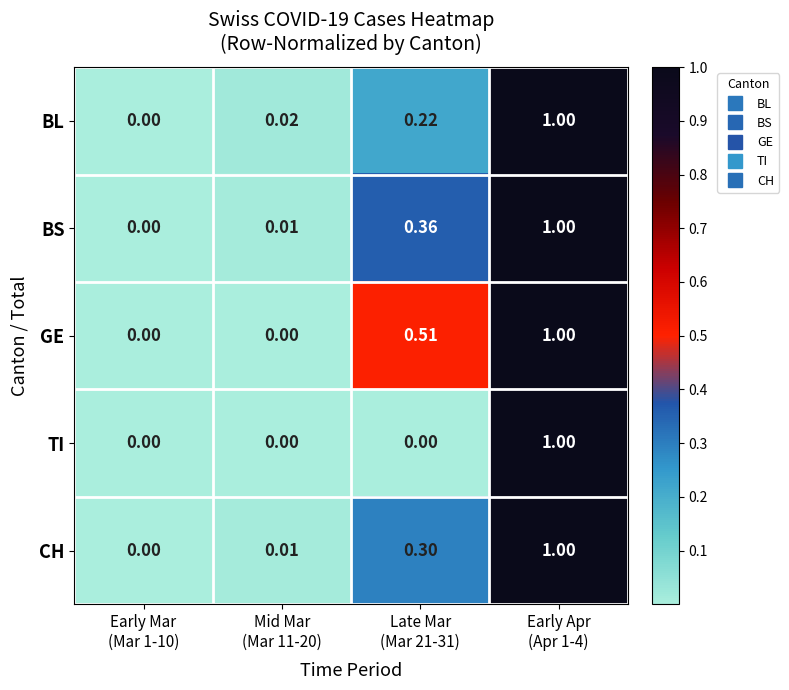

How many positive values does the BL series have?

3